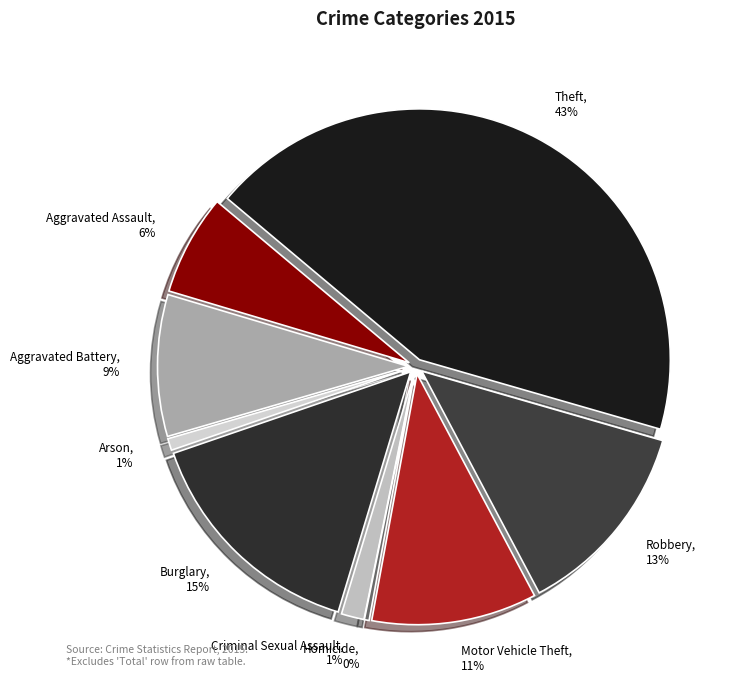

Which category has the biggest portion of the pie?

Theft